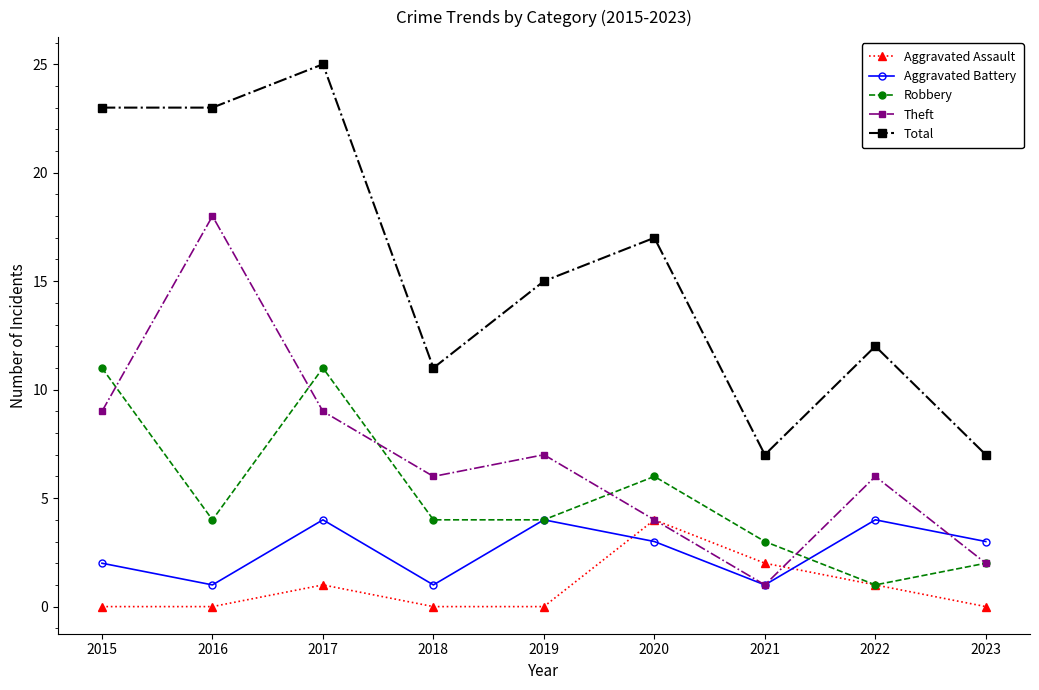

How many lines are shown in the chart?

5